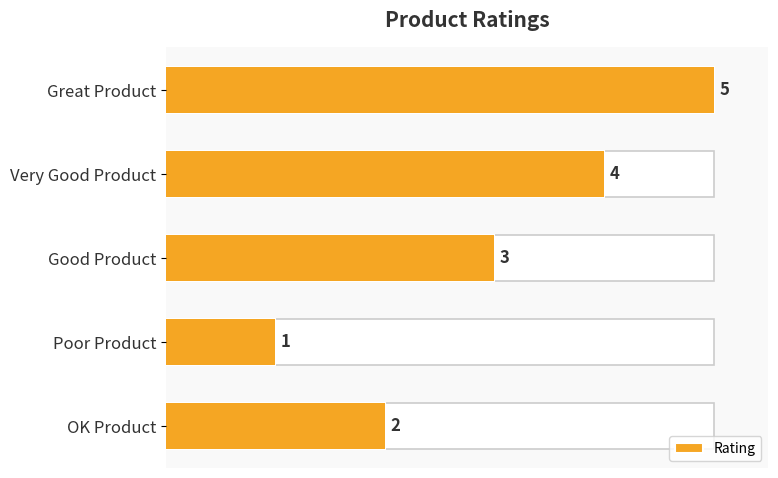

What is the minimum value shown in the chart?

1